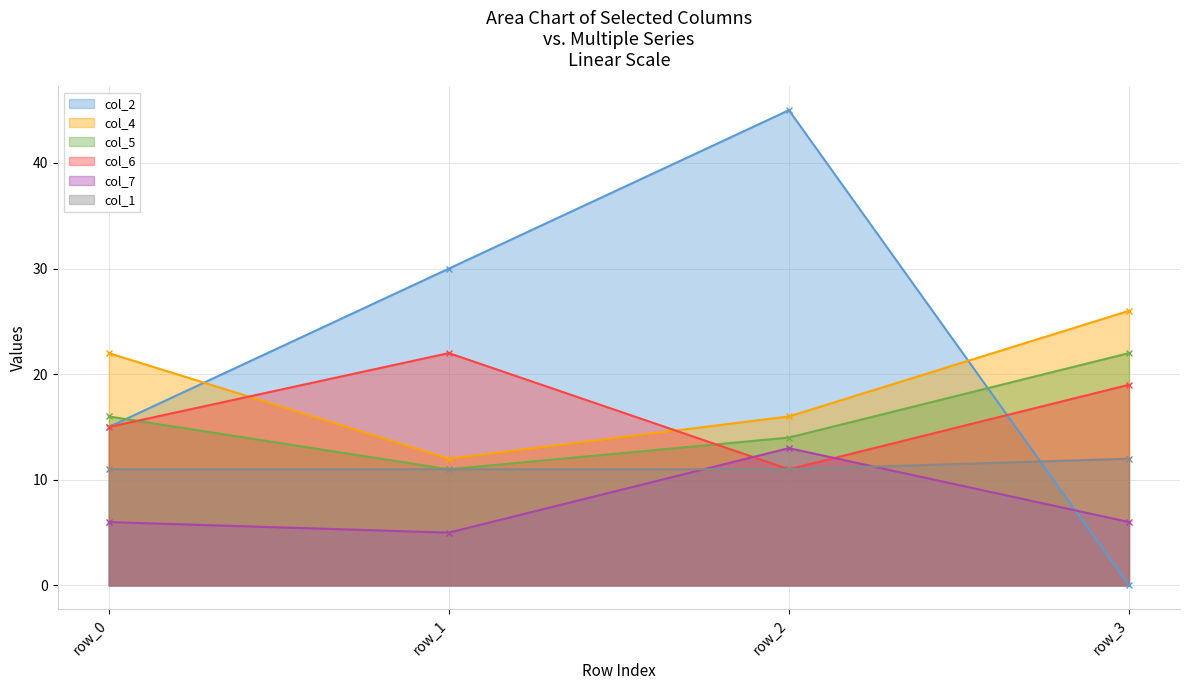

Reading right to left, extract all data points from this chart.

col_2: row_3=0	row_2=45	row_1=30	row_0=15
col_4: row_3=26	row_2=16	row_1=12	row_0=22
col_5: row_3=22	row_2=14	row_1=11	row_0=16
col_6: row_3=19	row_2=11	row_1=22	row_0=15
col_7: row_3=6	row_2=13	row_1=5	row_0=6
col_1: row_3=12	row_2=11	row_1=11	row_0=11